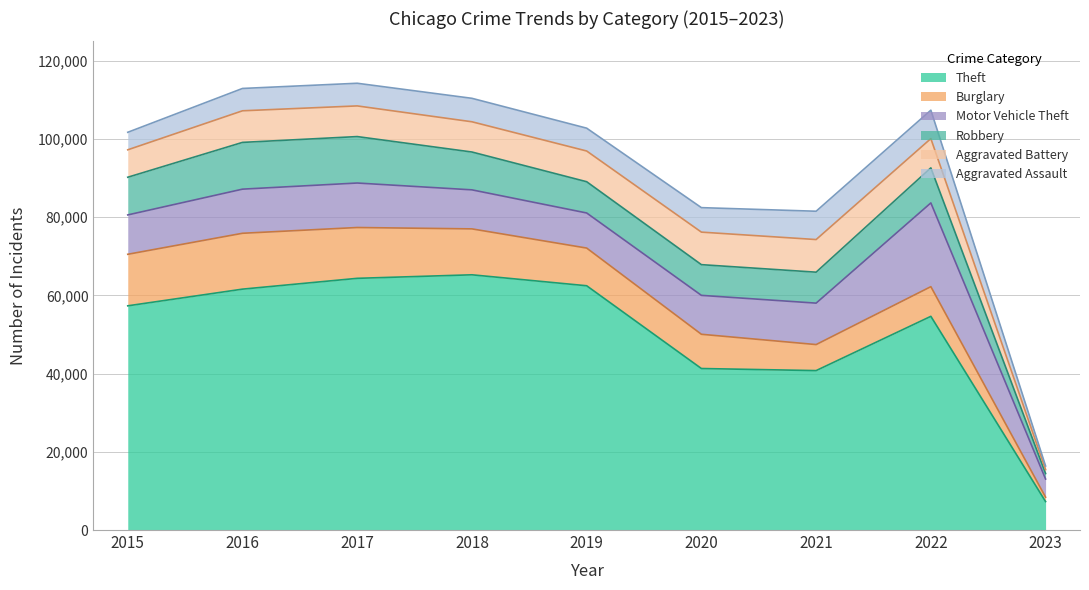

How many times do Robbery and Aggravated Battery cross each other?

2